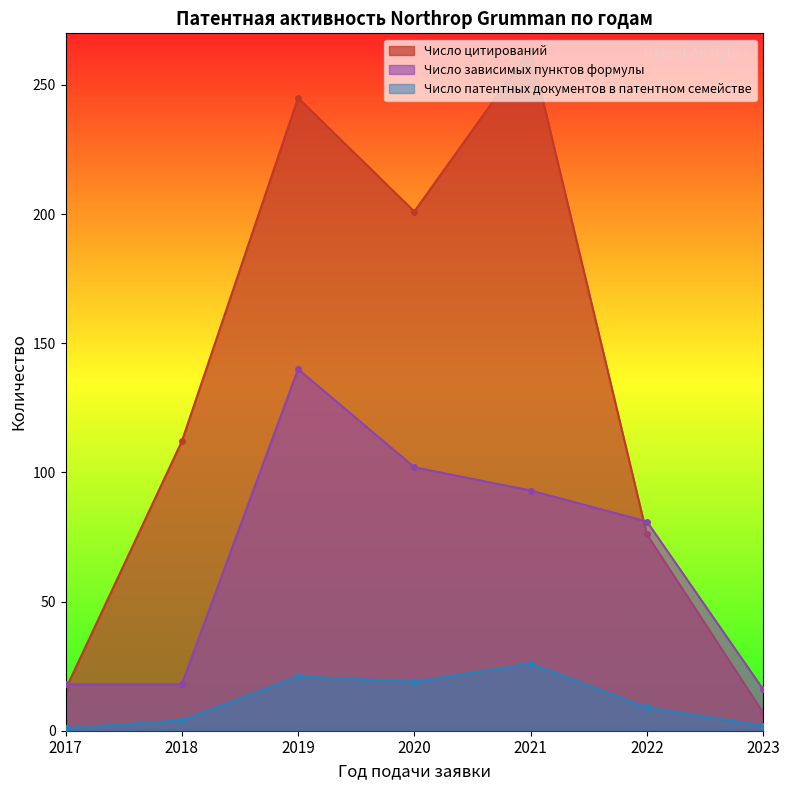

The value of Число зависимых пунктов формулы at 2018 is 6. True or false?

False